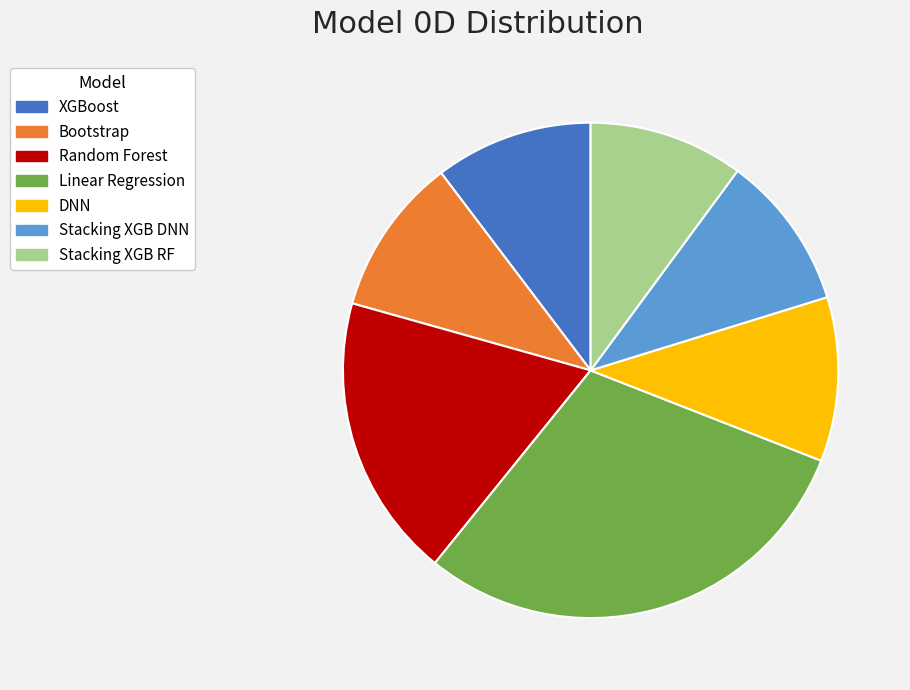

Do XGBoost and DNN together represent more than half of the pie?

No